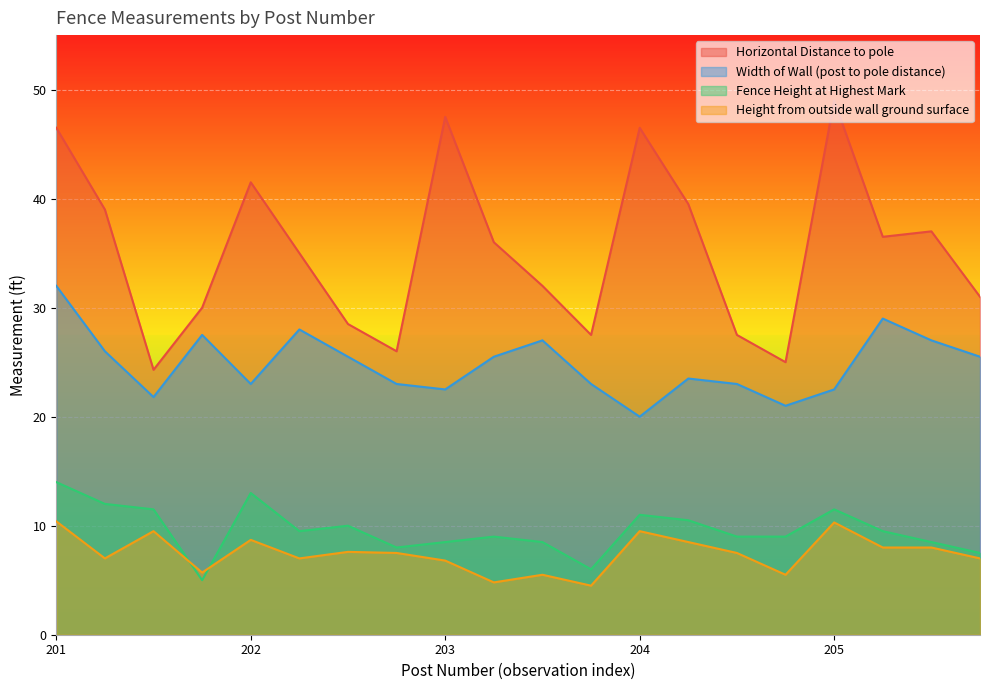

What is the total value across all series at 202?

86.2